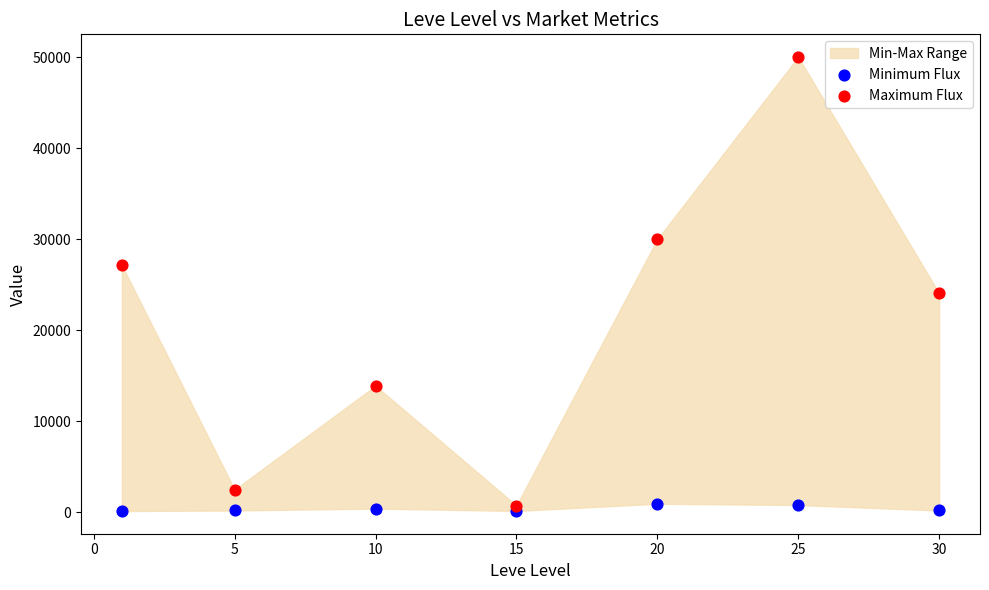

Which series has the widest spread of Y values?

Maximum Flux